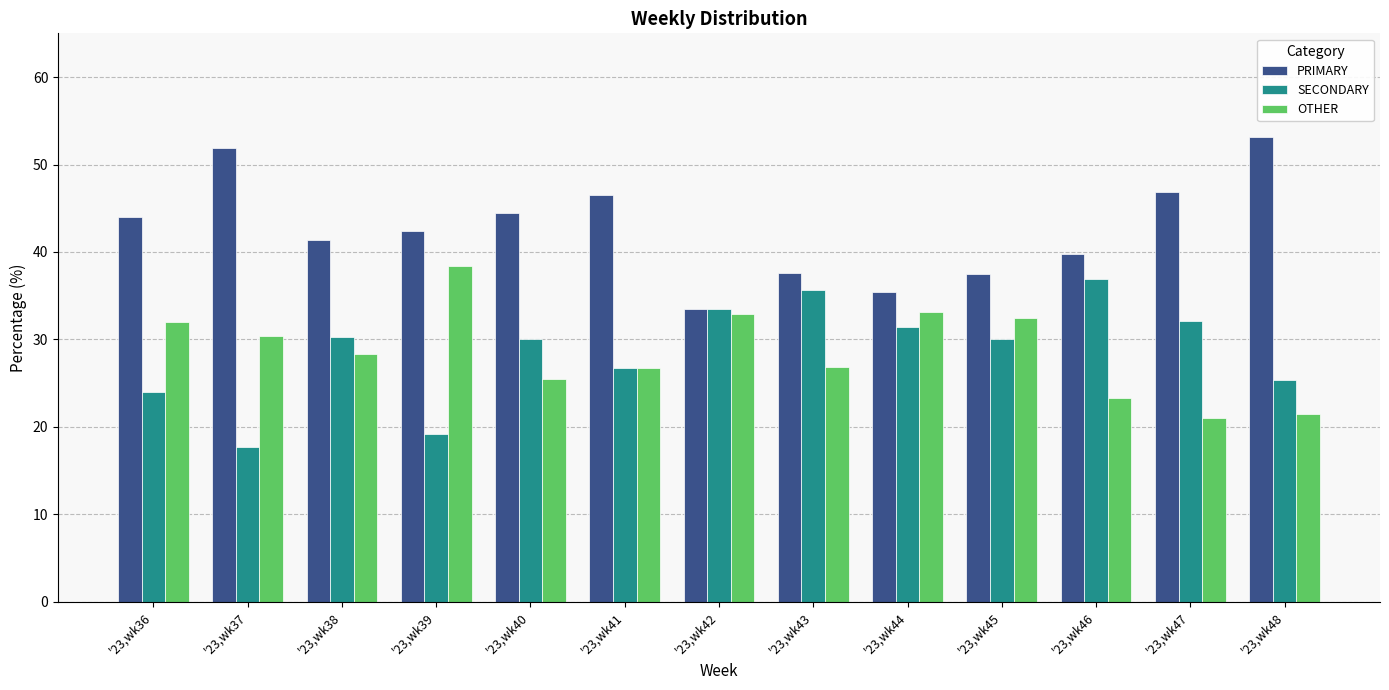

What is the difference between the maximum and minimum values in the PRIMARY series?

19.6